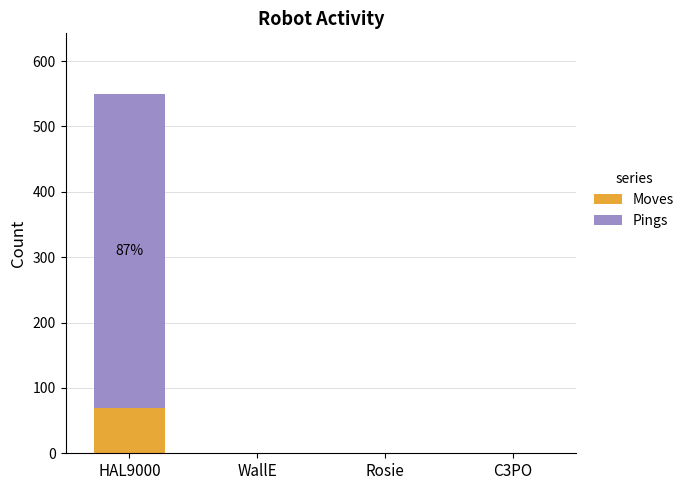

The value of Moves at Rosie is 0. True or false?

True